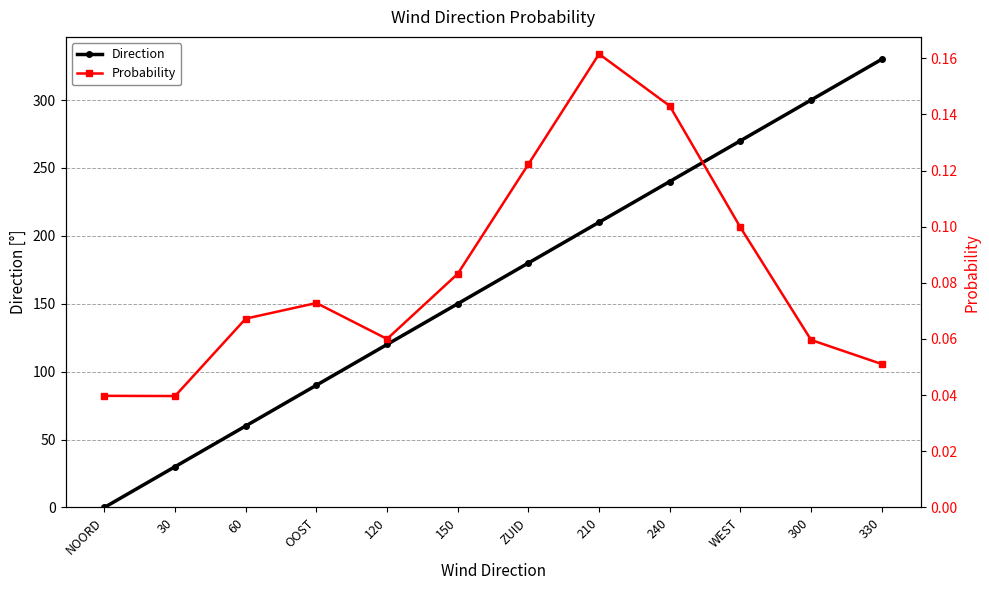

True or false: Probability and Direction cross at least once.

True